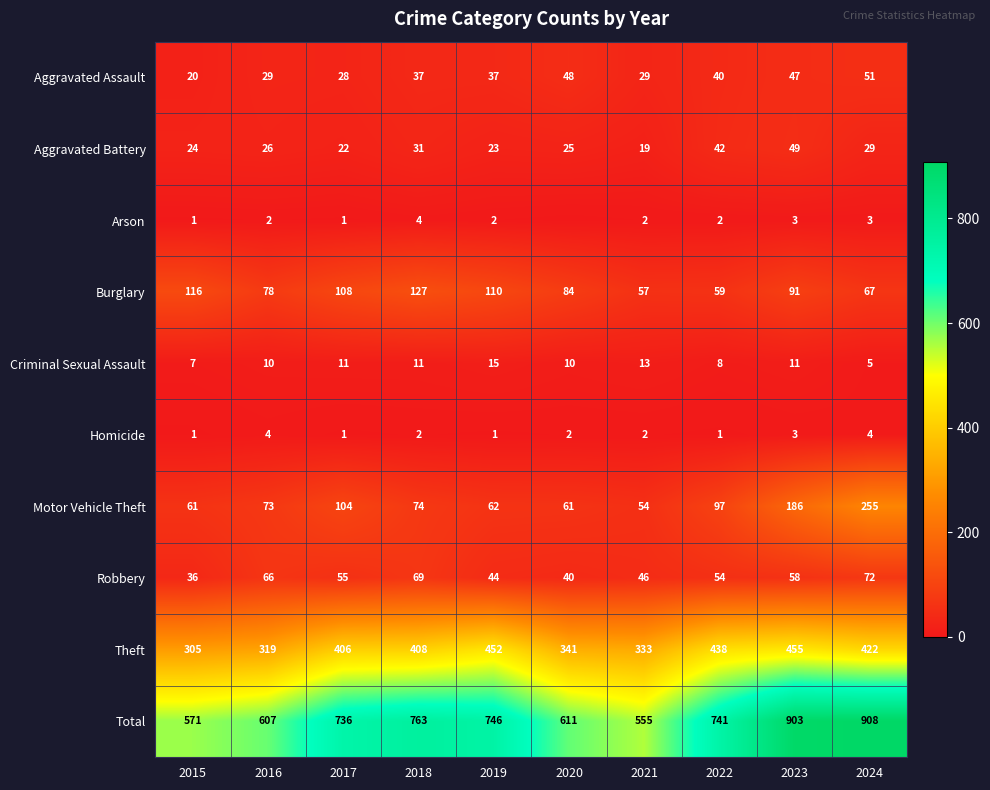

What is the difference between the maximum and minimum values in the Homicide series?

3